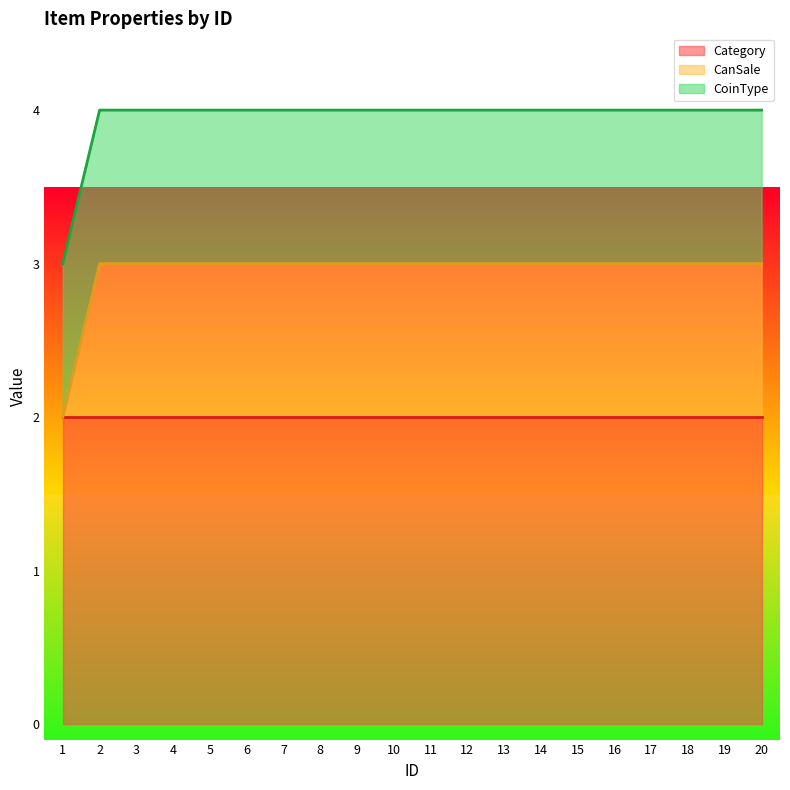

The Category series shows 2 at 5. True or false?

True